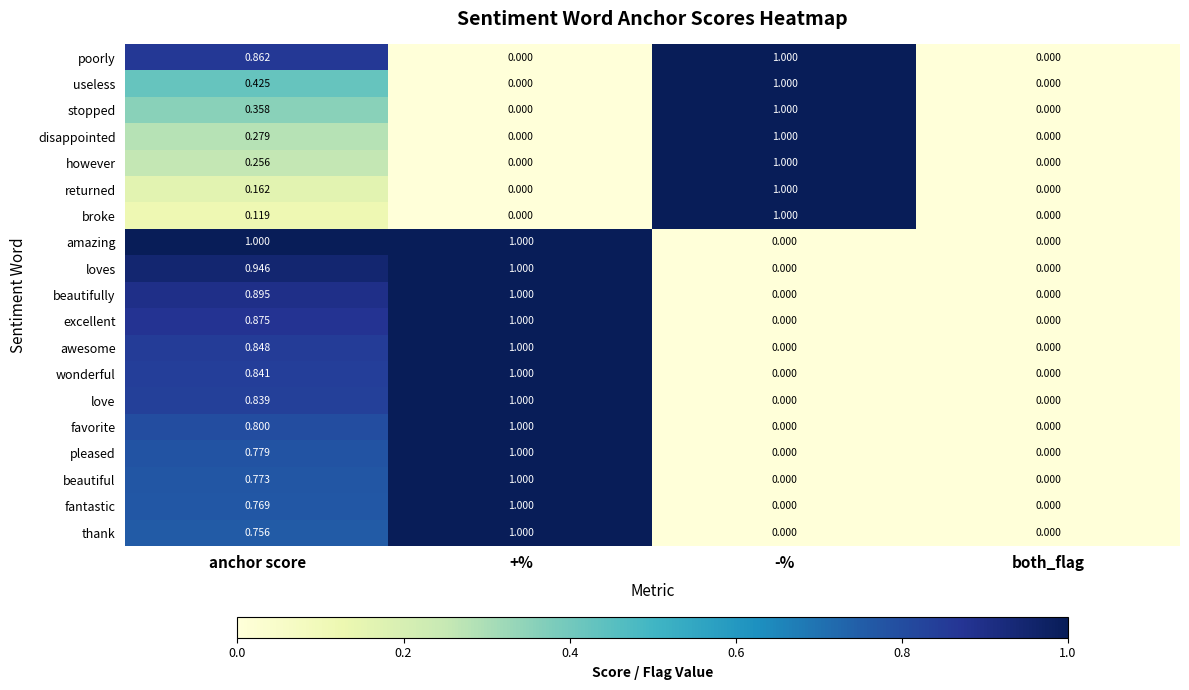

Which series has the largest total across all categories?

amazing